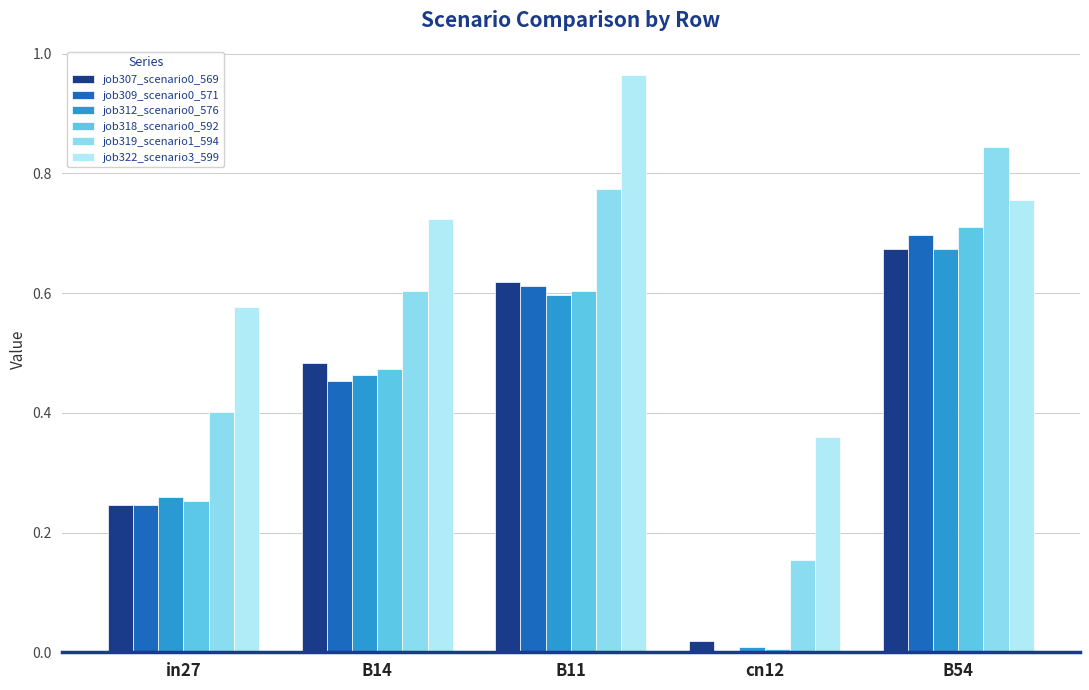

What is the total value across all series at B11?

4.2